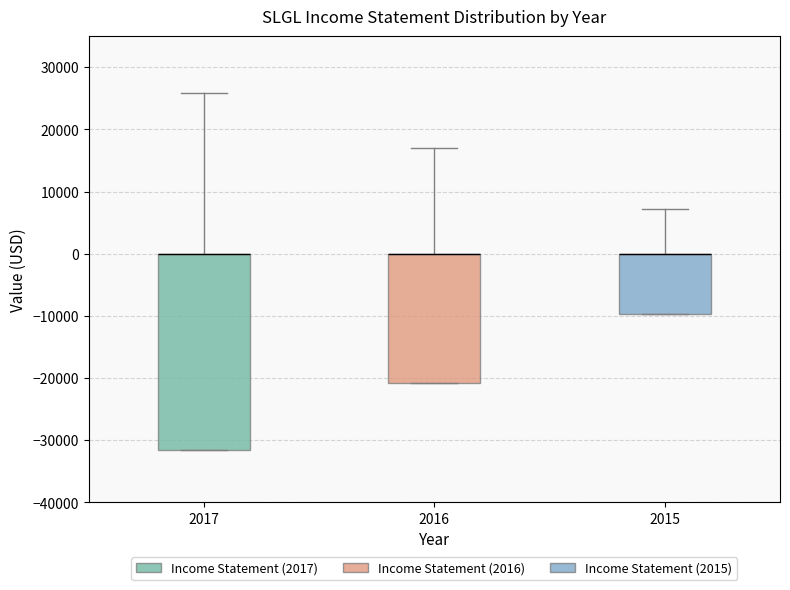

Reading left to right, transcribe this box plot: for each box, give where its median line is, the range the box spans, and where its two whiskers end, as read against the y-axis. The values are not printed on the chart, so give them approximately, as read against the axis.

2017: median 0 (drawn on the box's upper edge), box -32000 to 0, whiskers -32000 to 26000
2016: median 0 (drawn on the box's upper edge), box -21000 to 0, whiskers -21000 to 17000
2015: median 0 (drawn on the box's upper edge), box -10000 to 0, whiskers -10000 to 7000